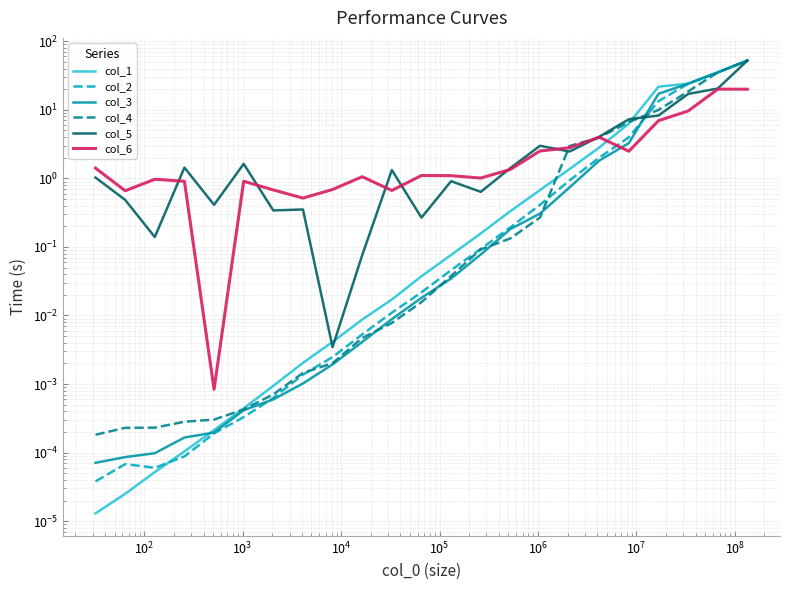

In col_6, how many points are lower than both neighbors (excluding endpoints)?

6